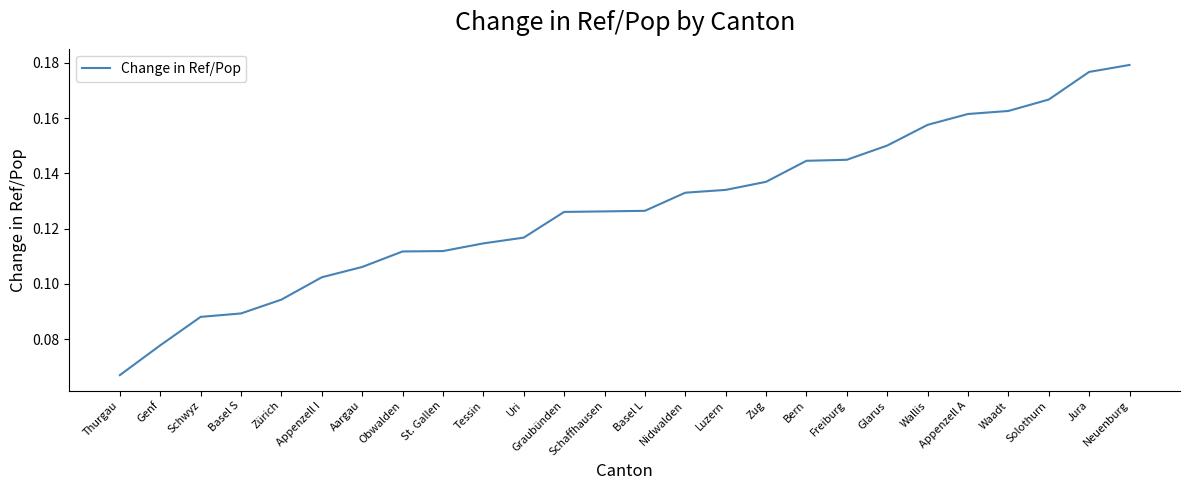

What position from the left is Waadt?

23